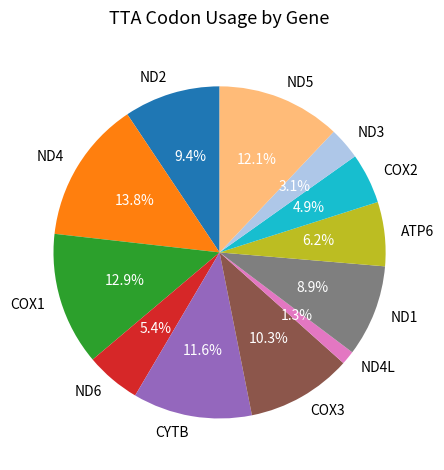

To the nearest percent, what is the average slice percentage?

8%